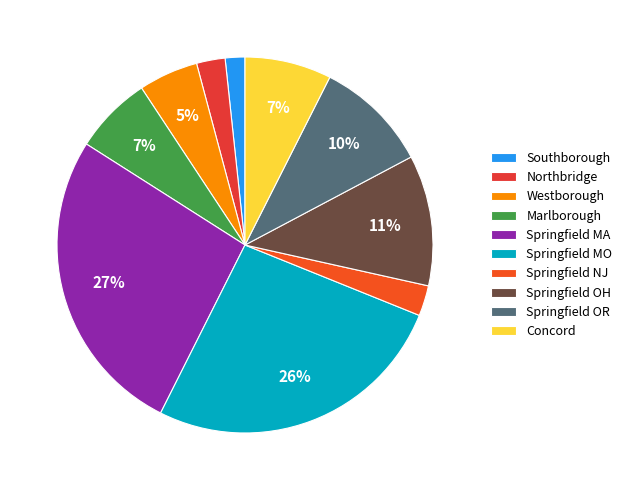

To the nearest percent, what portion does Springfield OR represent?

10%